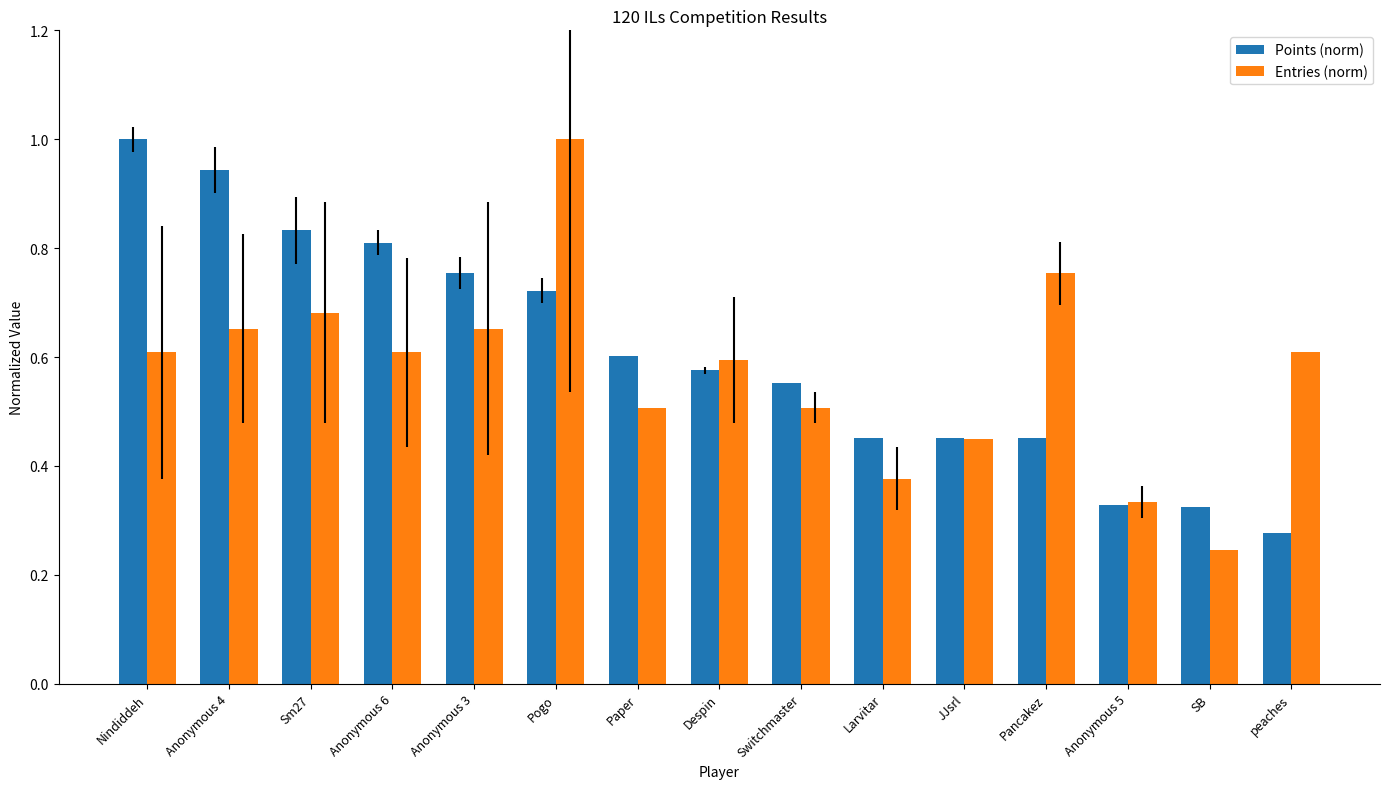

Between Anonymous 6 and Paper, which series saw the biggest shift?

Points (norm)